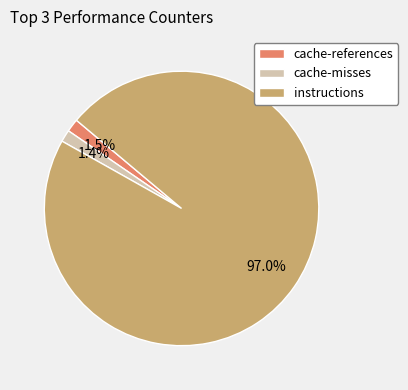

Is it true that cache-misses is 1% of the pie?

True